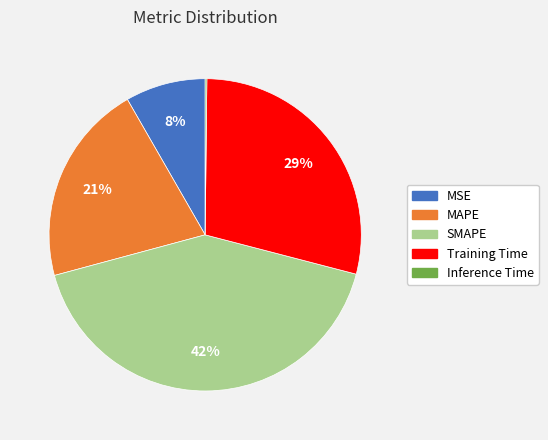

What percentage is the MAPE slice, to the nearest percent?

21%